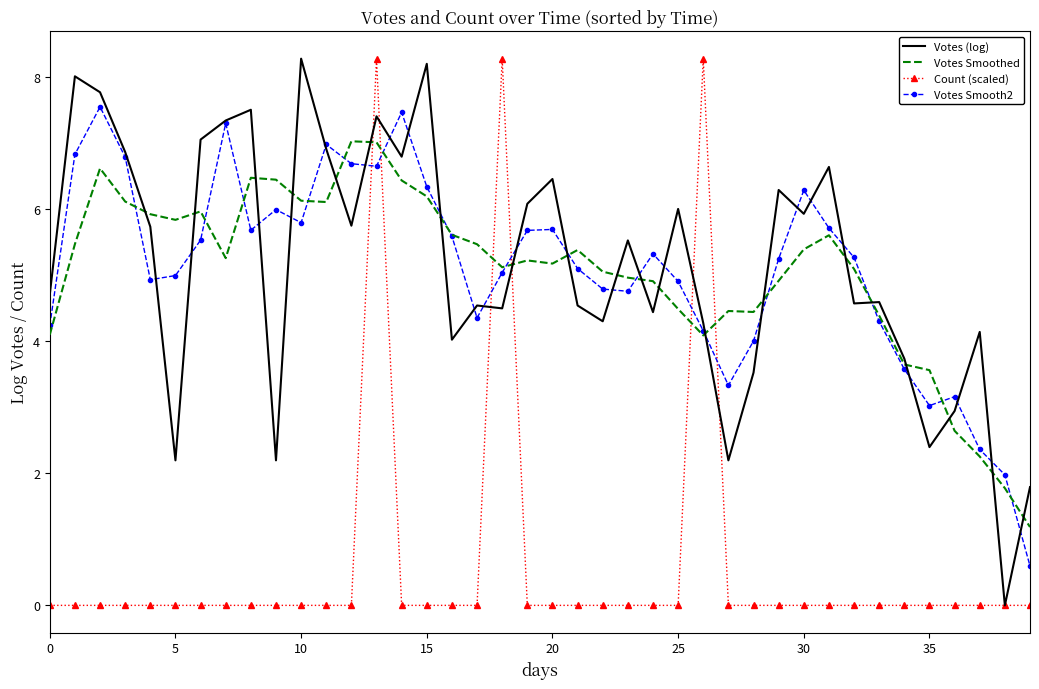

What is the lowest value of the Votes Smooth2 series?

0.6